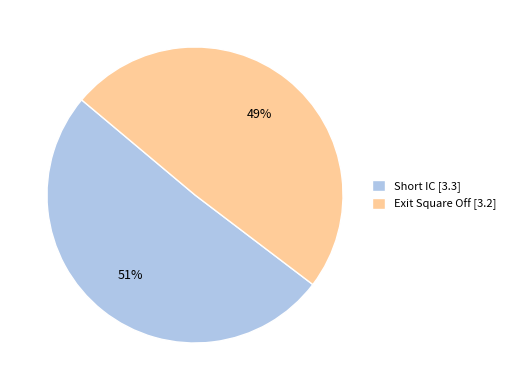

Is there any slice that represents more than half of the pie?

Yes